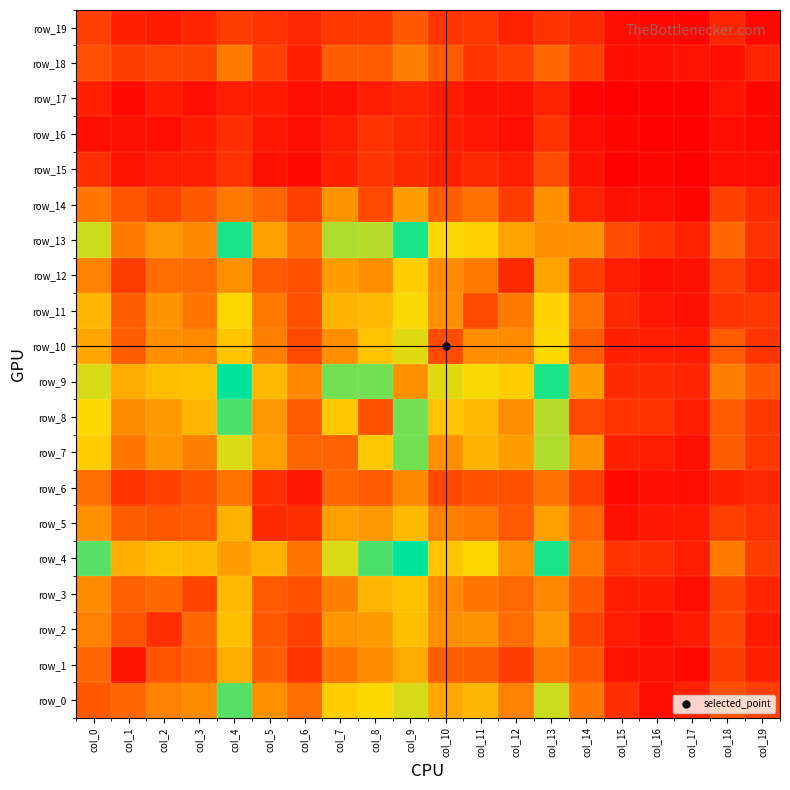

Which category has the lowest value in the row_3 series?

col_17